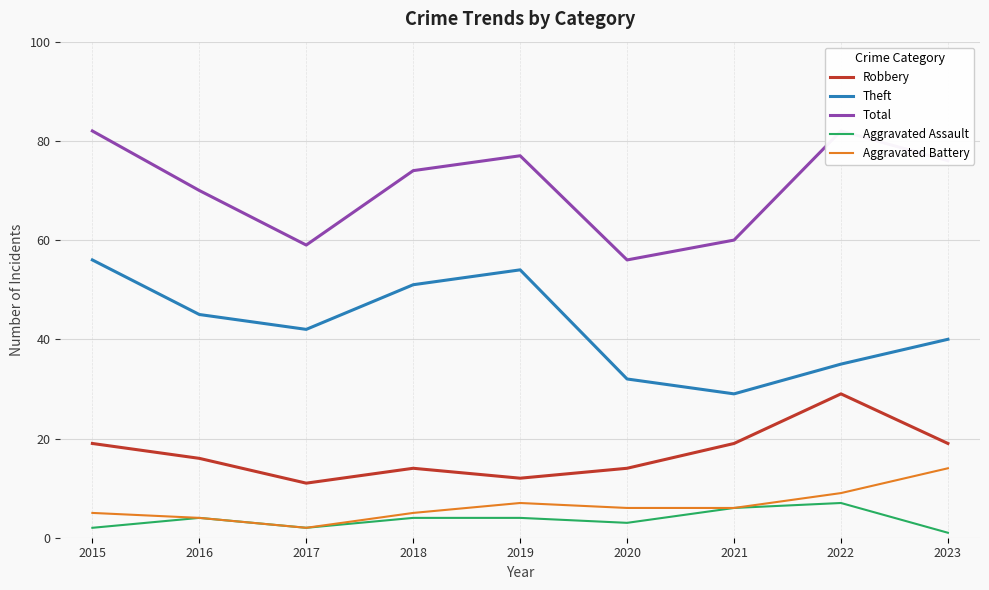

How many values in the Aggravated Assault series exceed 4?

2